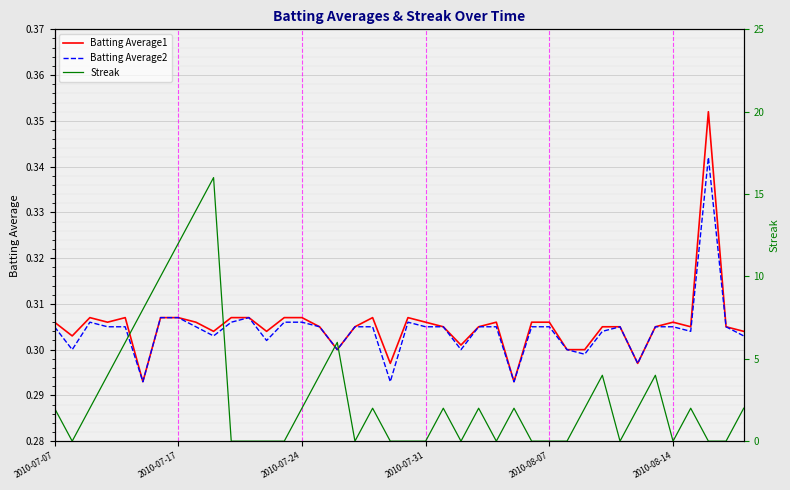

What is the spread (max minus min) of values at 2010-08-14?

0.3